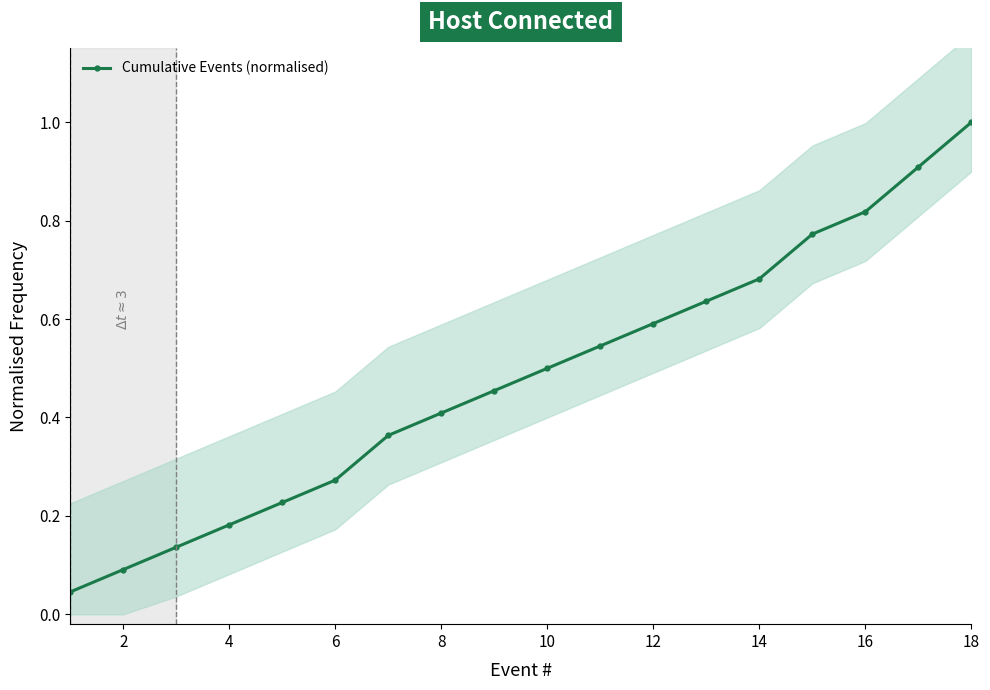

True or false: Cumulative Events (normalised) has more than 2 points higher than both neighbors.

False